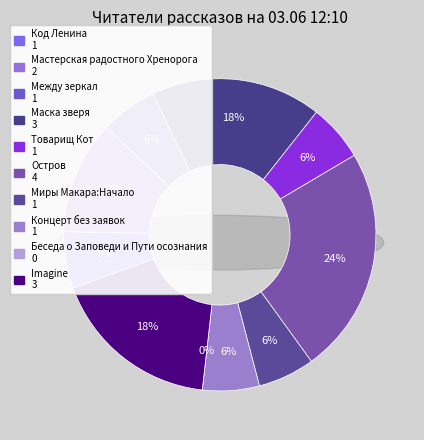

What percentage is the Imagine slice, to the nearest percent?

18%